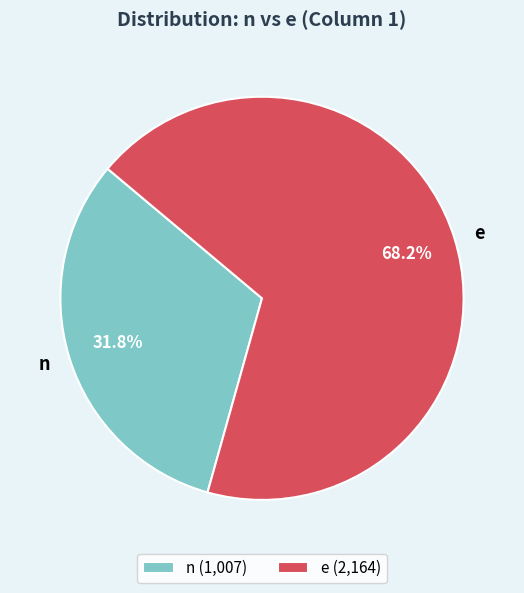

How many slices are in this pie chart?

2